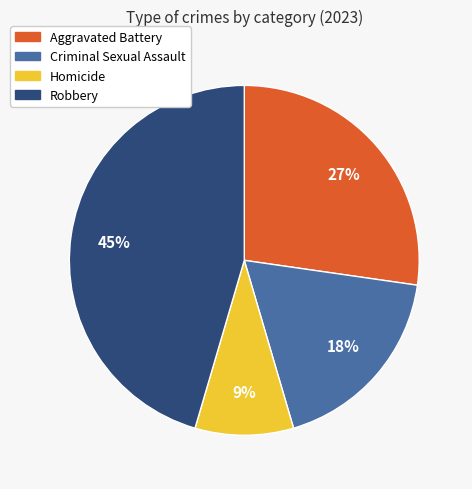

True or false: Criminal Sexual Assault accounts for 25% of the total.

False